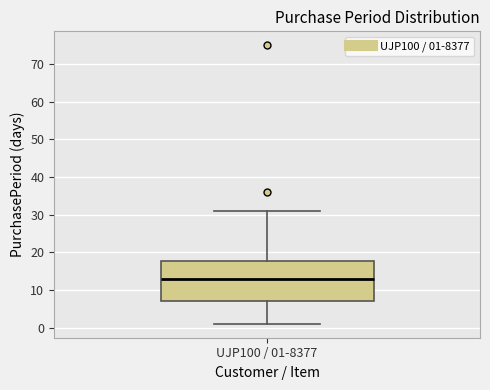

Where is the upper edge of the box for UJP100 / 01-8377 on the y-axis? The values are not printed on the chart, so give them approximately, as read against the axis.

18